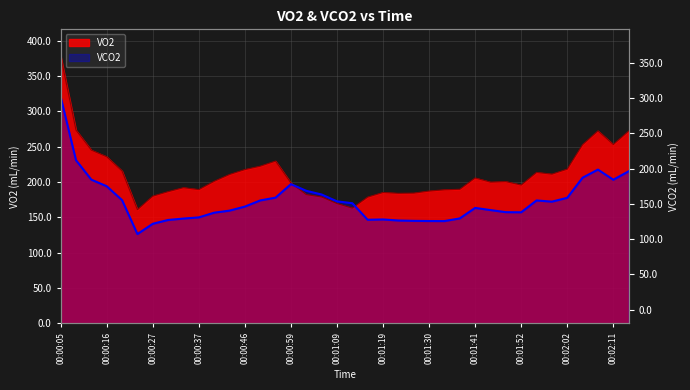

Reading right to left, extract all data points from this chart.

VO2: 271.9	252.9	272.2	252.7	218.0	211.0	213.4	195.5	200.4	199.6	205.6	189.5	188.8	187.0	184.1	183.8	185.0	178.5	162.9	169.3	178.6	182.0	198.4	229.5	222.2	217.4	210.5	200.8	189.1	191.8	186.2	179.8	160.6	215.3	235.6	244.9	273.2	378.1
VCO2: 215.0	203.0	217.4	205.9	177.4	172.0	173.7	156.9	157.1	160.1	163.1	148.3	144.5	144.6	144.8	145.3	146.8	146.3	169.8	172.4	182.1	187.4	196.8	177.7	173.7	165.0	159.3	156.4	149.7	148.1	146.1	140.7	126.1	174.1	193.8	203.1	230.6	320.3